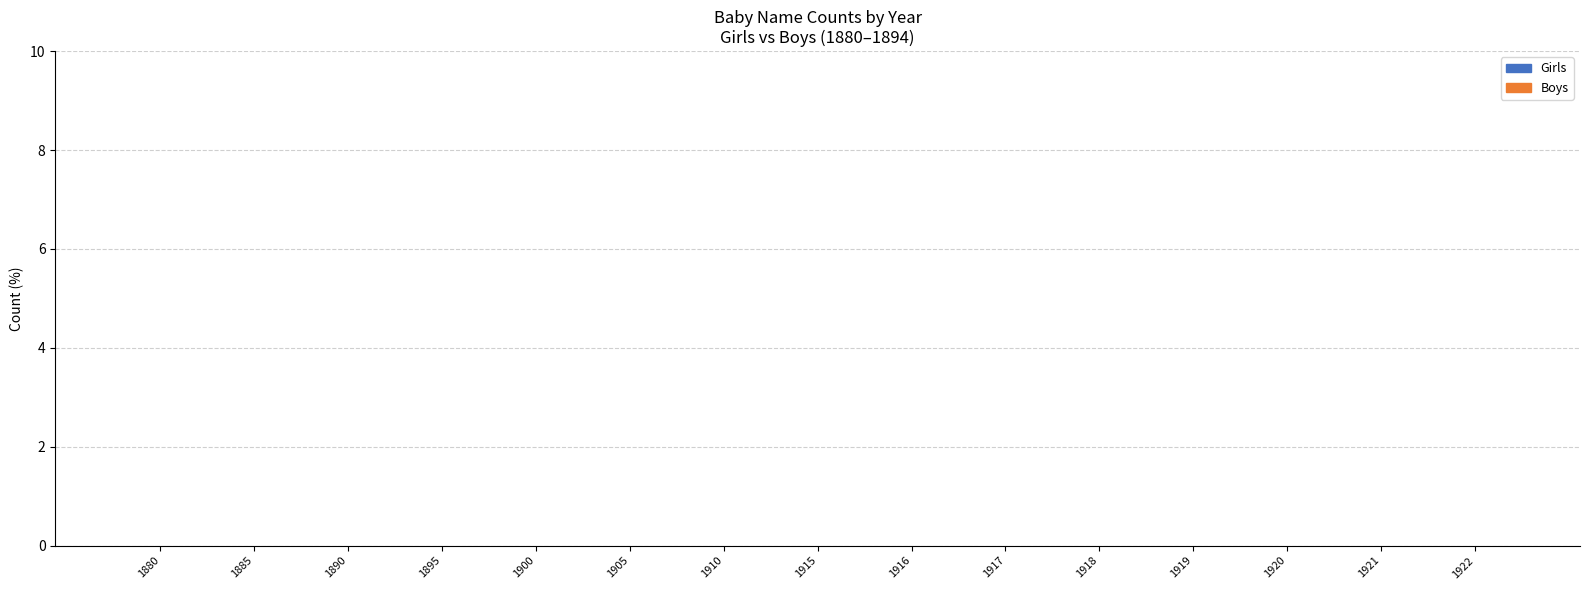

How many distinct data groups are displayed?

2